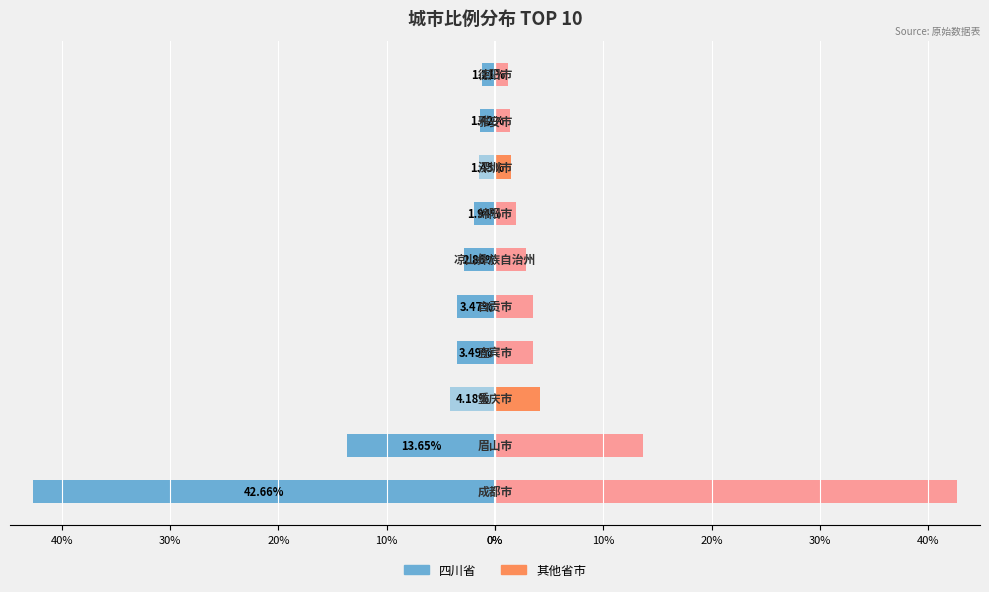

Reading left to right, list all the values displayed in this chart.

四川省城市: 0%=-42.7	10%=-13.7	20%=-4.2	30%=-3.5	40%=-3.5	0%=-2.9	10%=-1.9	20%=-1.4	30%=-1.4	40%=-1.2
非四川省城市(镜像): 0%=42.7	10%=13.7	20%=4.2	30%=3.5	40%=3.5	0%=2.9	10%=1.9	20%=1.4	30%=1.4	40%=1.2